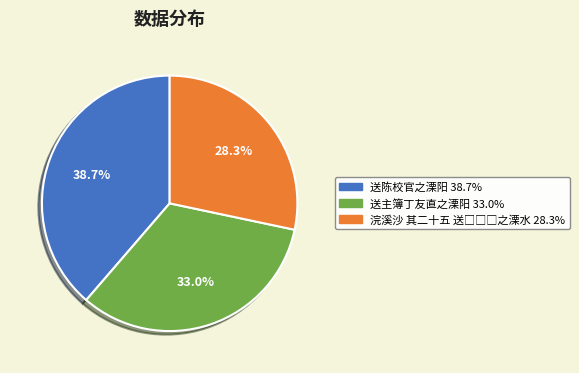

Which category has the biggest portion of the pie?

送陈校官之溧阳